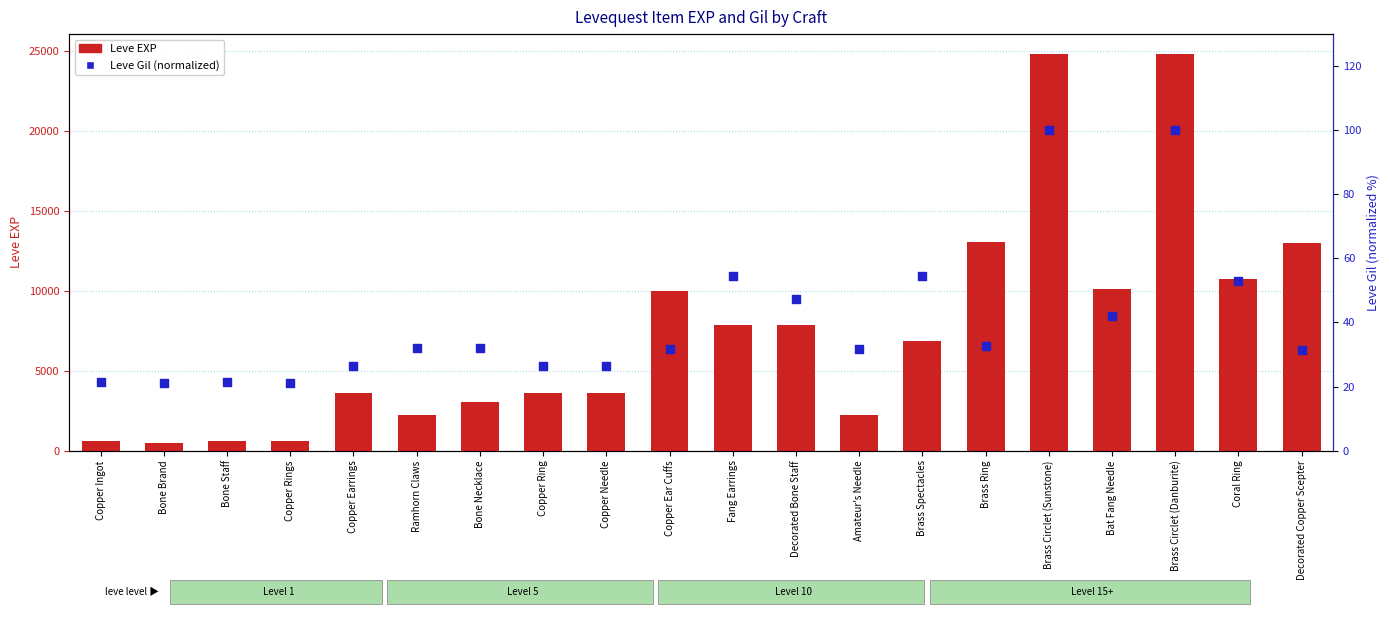

Which series reaches the minimum Y coordinate?

Leve Gil (normalized)